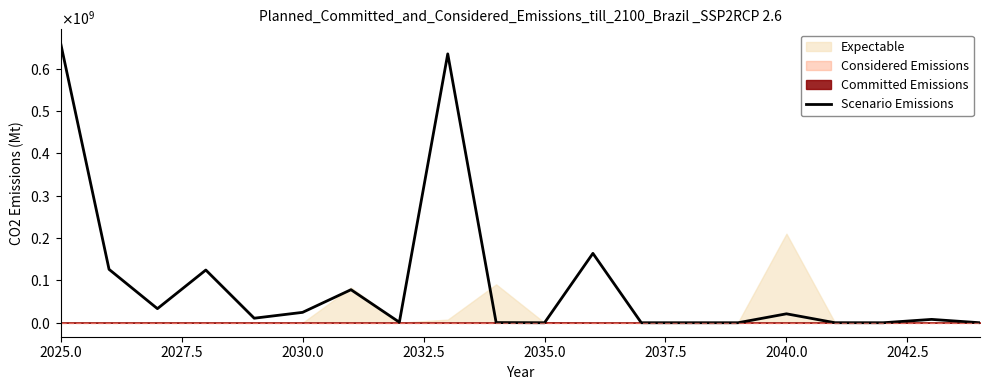

What is the sum of all values?

1886034179.4